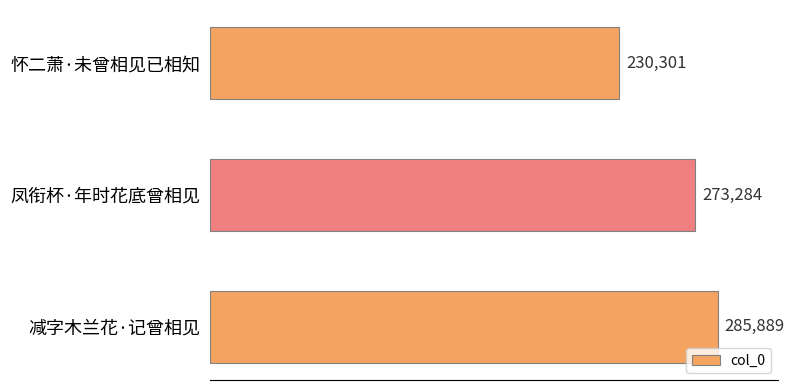

What is the value of the 3rd bar from the top?

285889